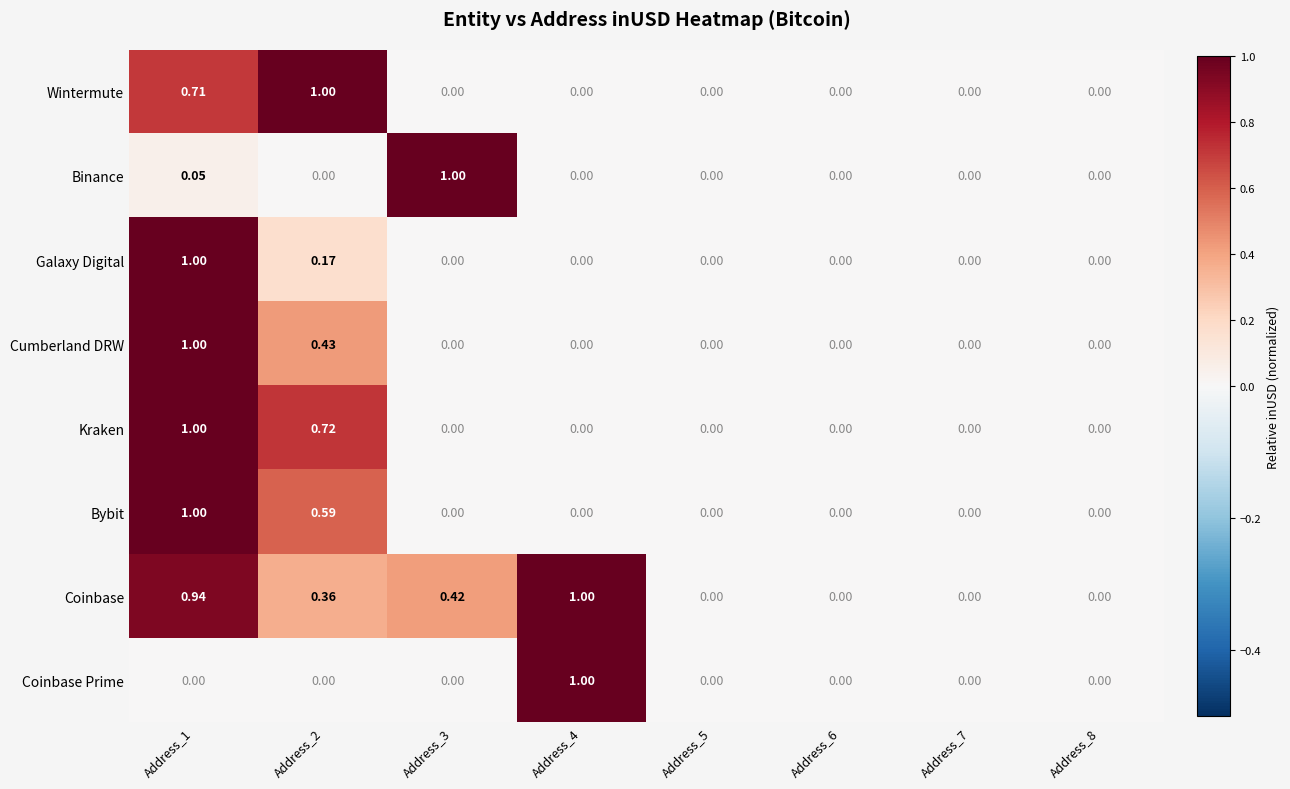

Which series has the largest total across all categories?

Coinbase